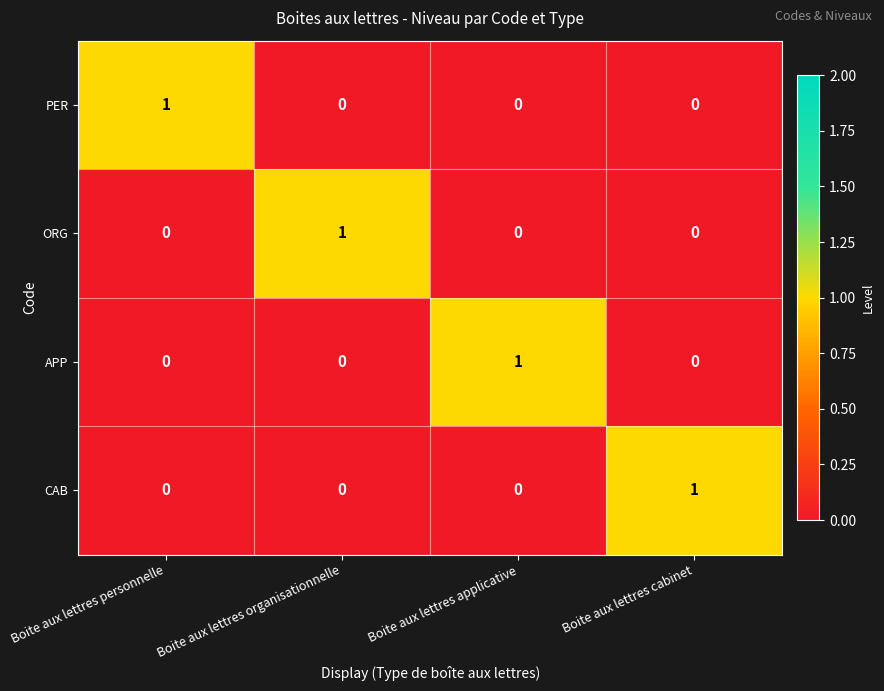

Reading left to right, extract all data points from this chart.

PER: 1	0	0	0
ORG: 0	1	0	0
APP: 0	0	1	0
CAB: 0	0	0	1